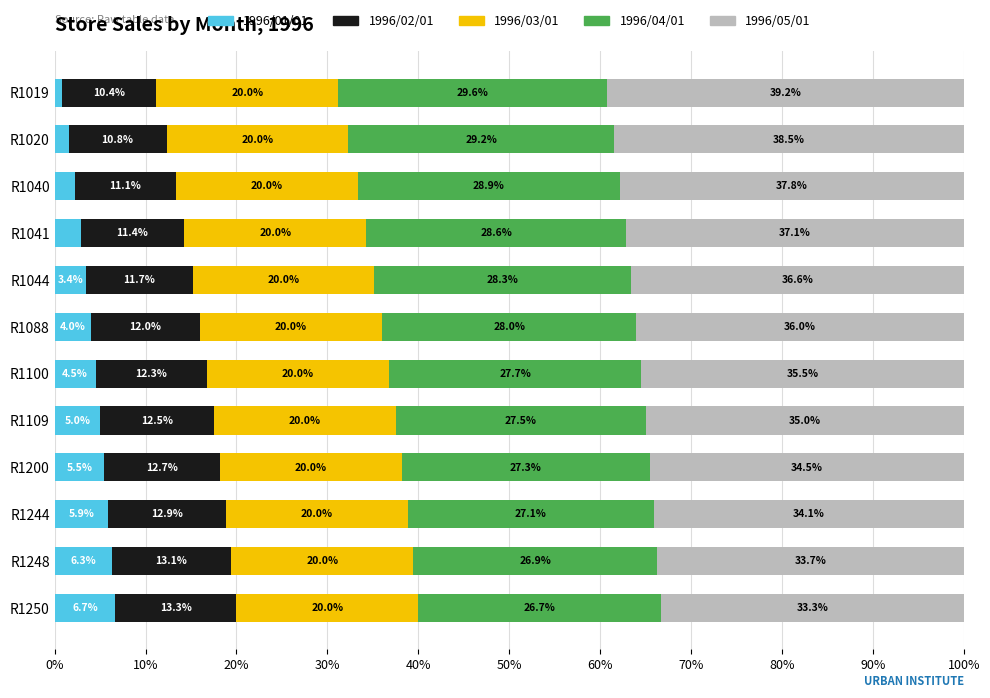

What are all the series names shown in the legend?

1996/01/01, 1996/02/01, 1996/03/01, 1996/04/01, 1996/05/01